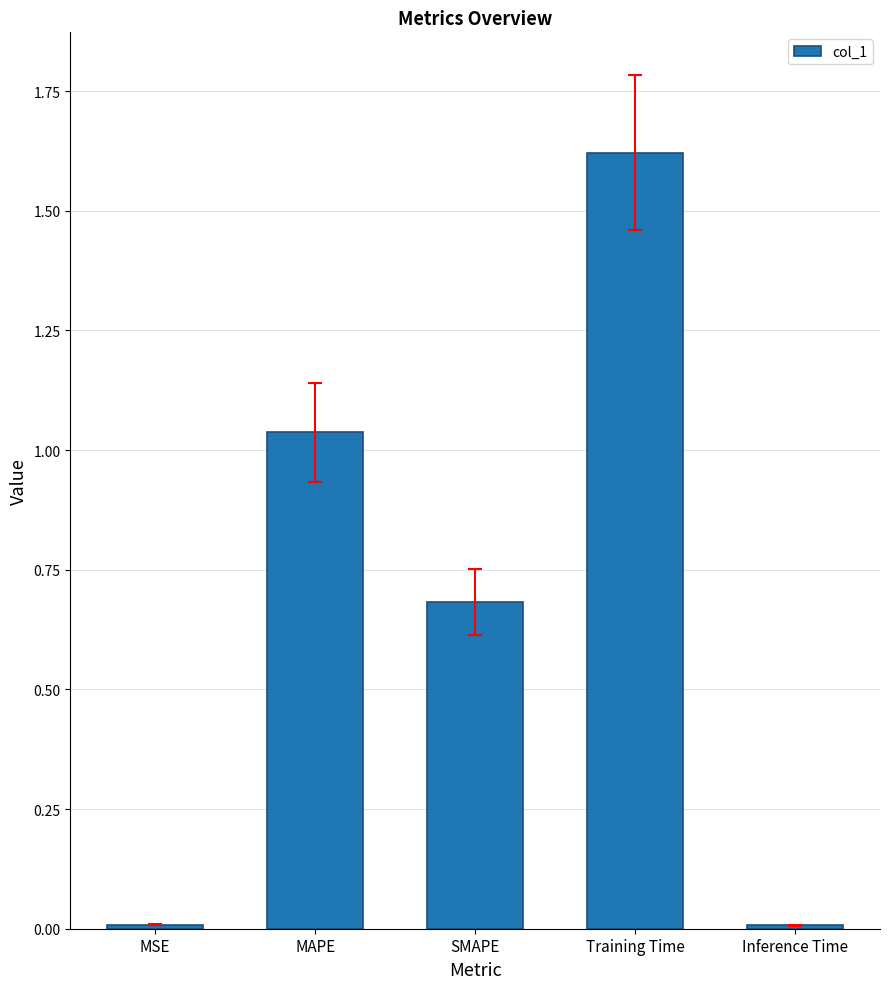

What is the average value?

0.7